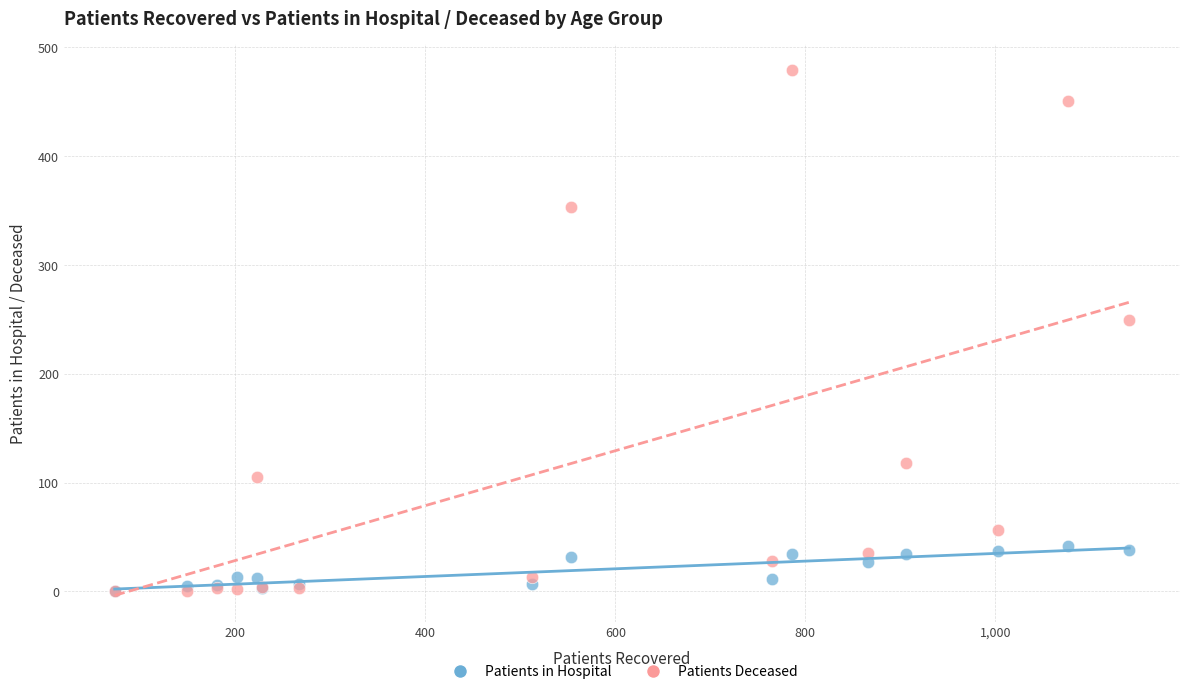

Which series has the widest spread of Y values?

Patients Deceased